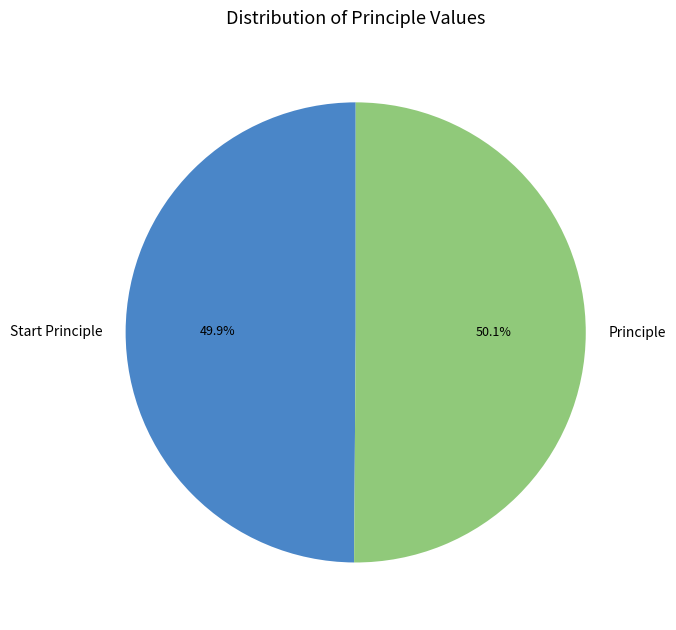

To the nearest percent, what is the average slice percentage?

50%